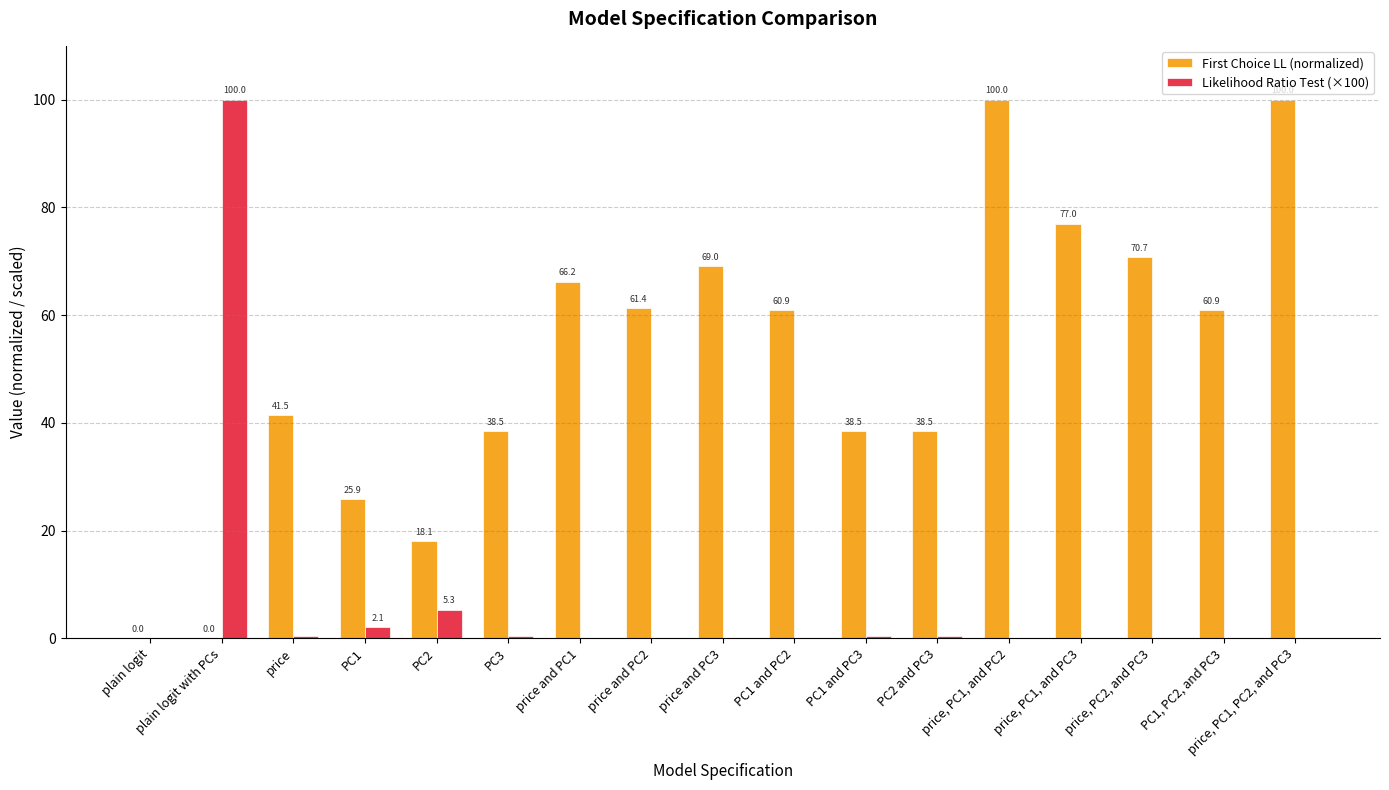

Which series changed the most between PC2 and price, PC1, and PC3?

First Choice LL (normalized)